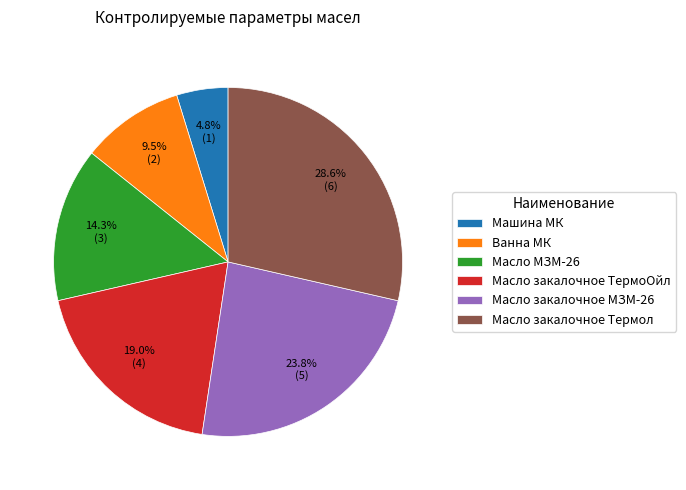

How many segments does this pie chart have?

6